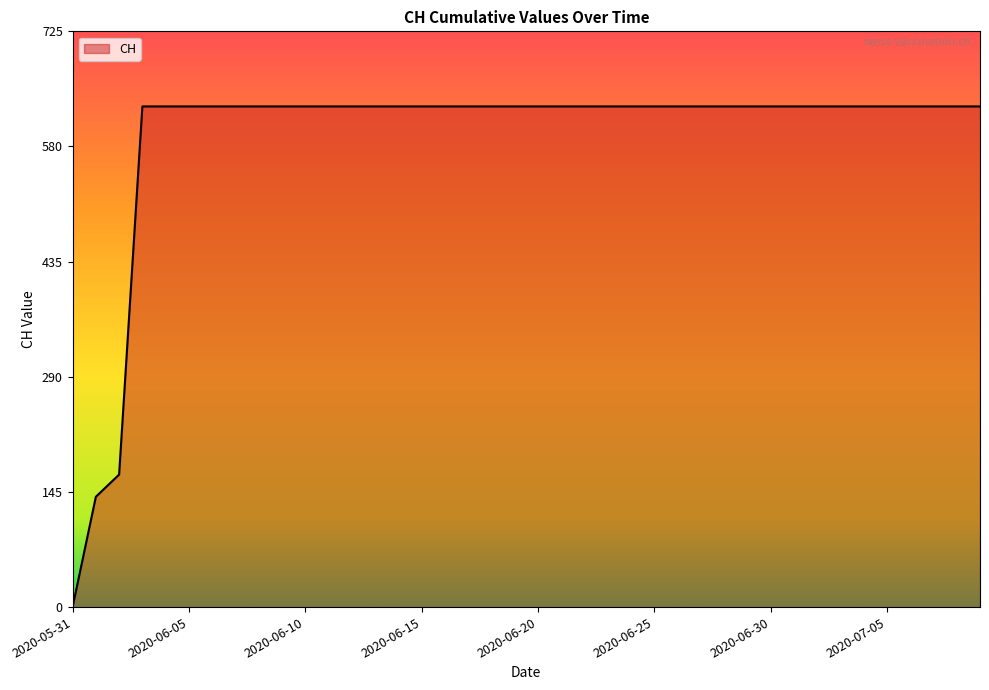

What is the greatest value displayed?

631